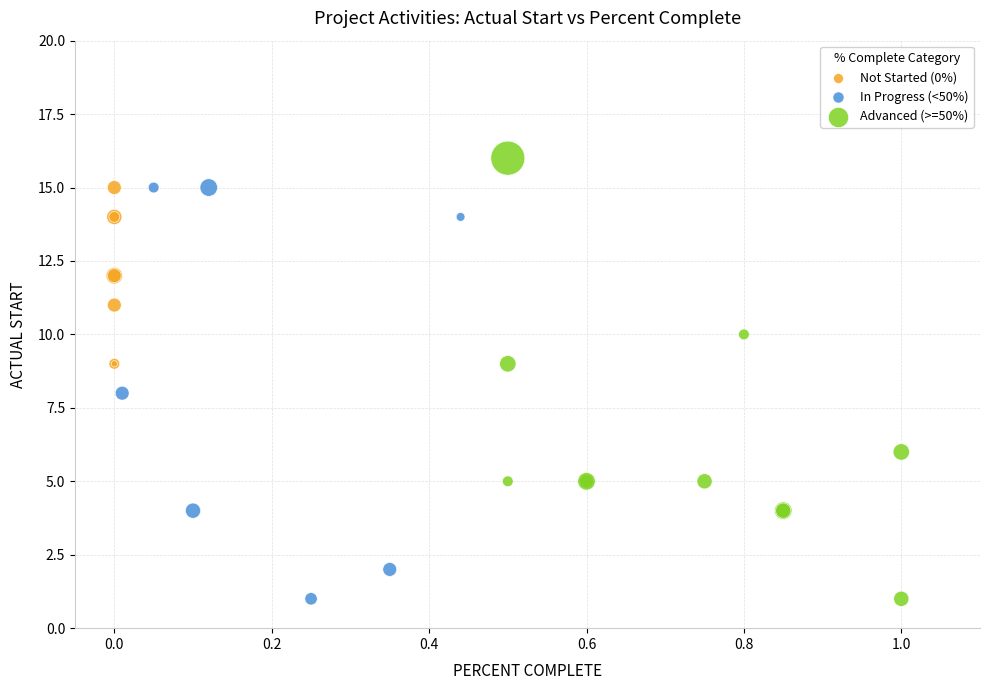

Which series has the widest spread of Y values?

Advanced (>=50%)